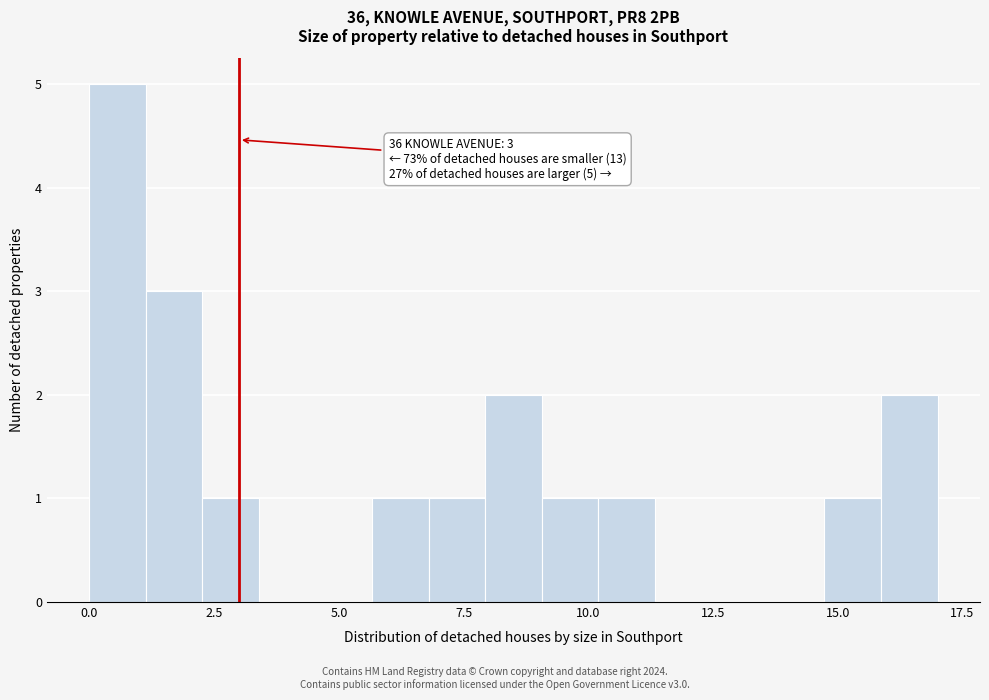

Read against the x-axis, roughly where is the centre of the tallest bar?

0.5